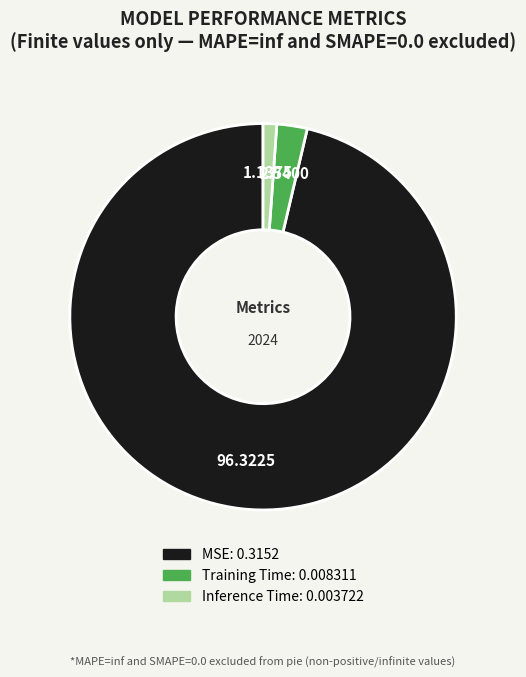

How many segments does this pie chart have?

3